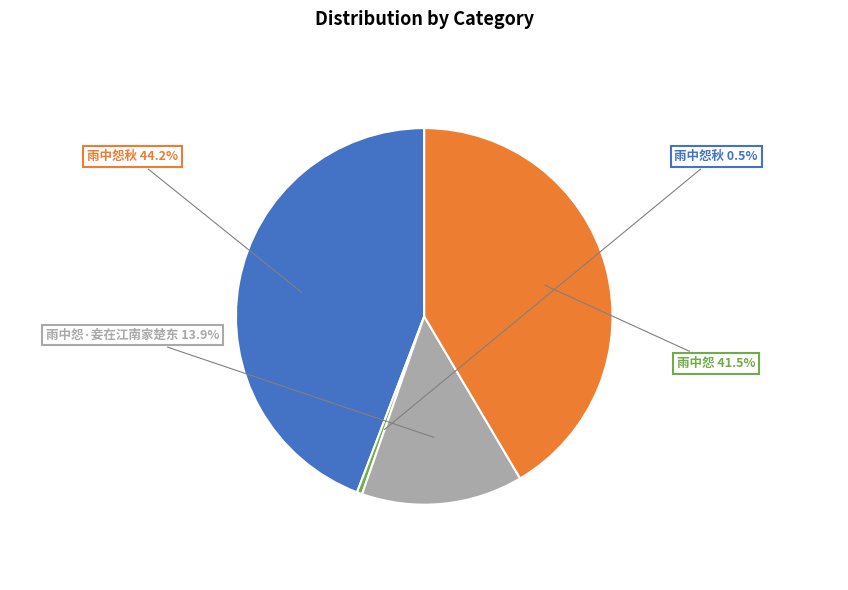

Is there a majority slice in this chart?

No